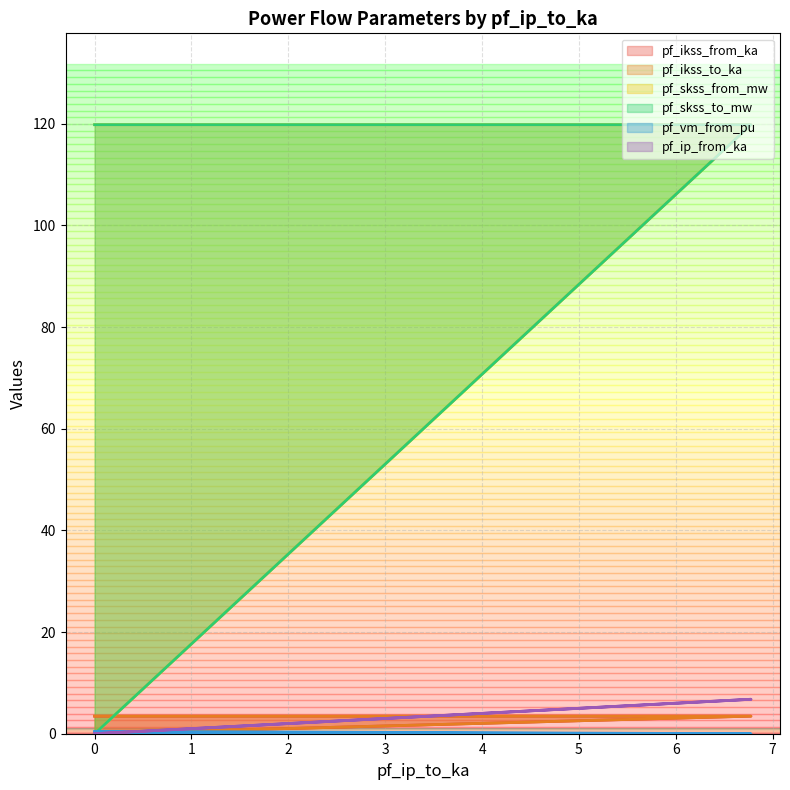

True or false: pf_skss_to_mw has a value of 184.7 at 0.

False